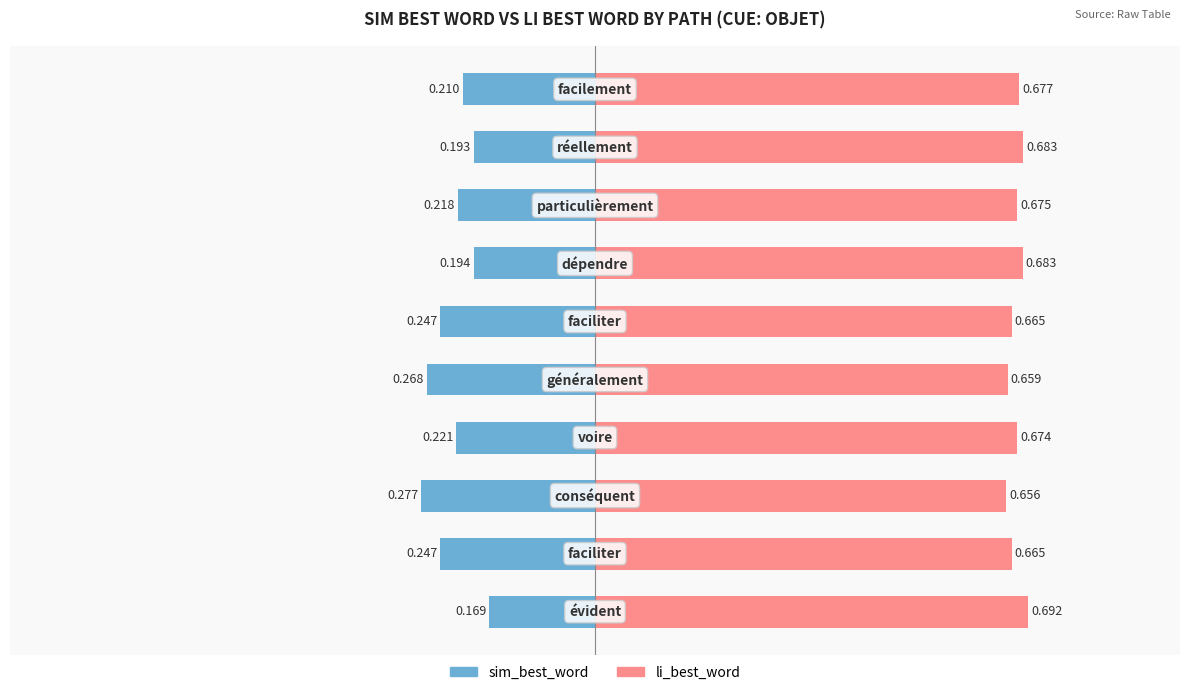

At how many categories does at least one series exceed 0?

10